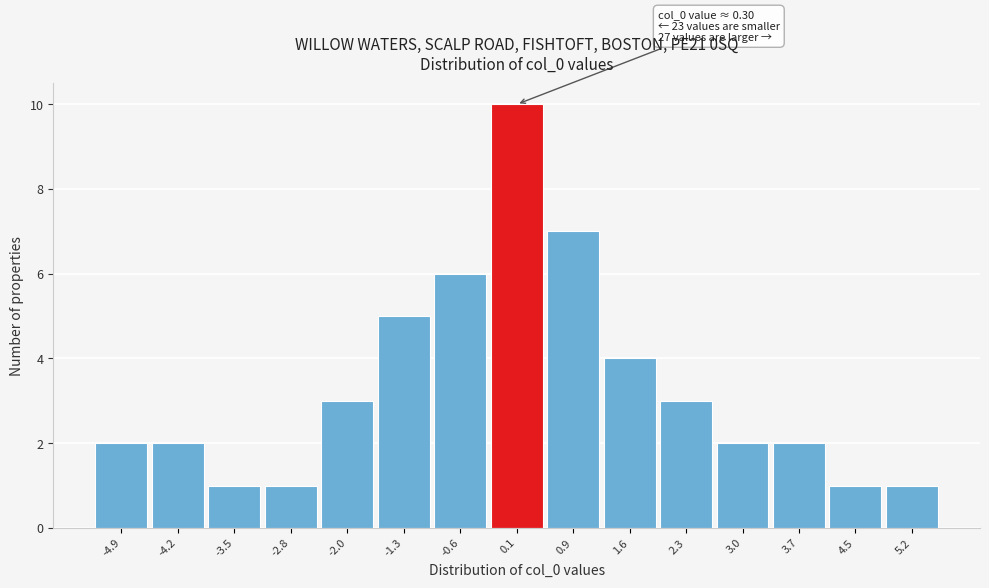

Over which range of the x-axis is the bar tallest?

-0.2 to 0.5